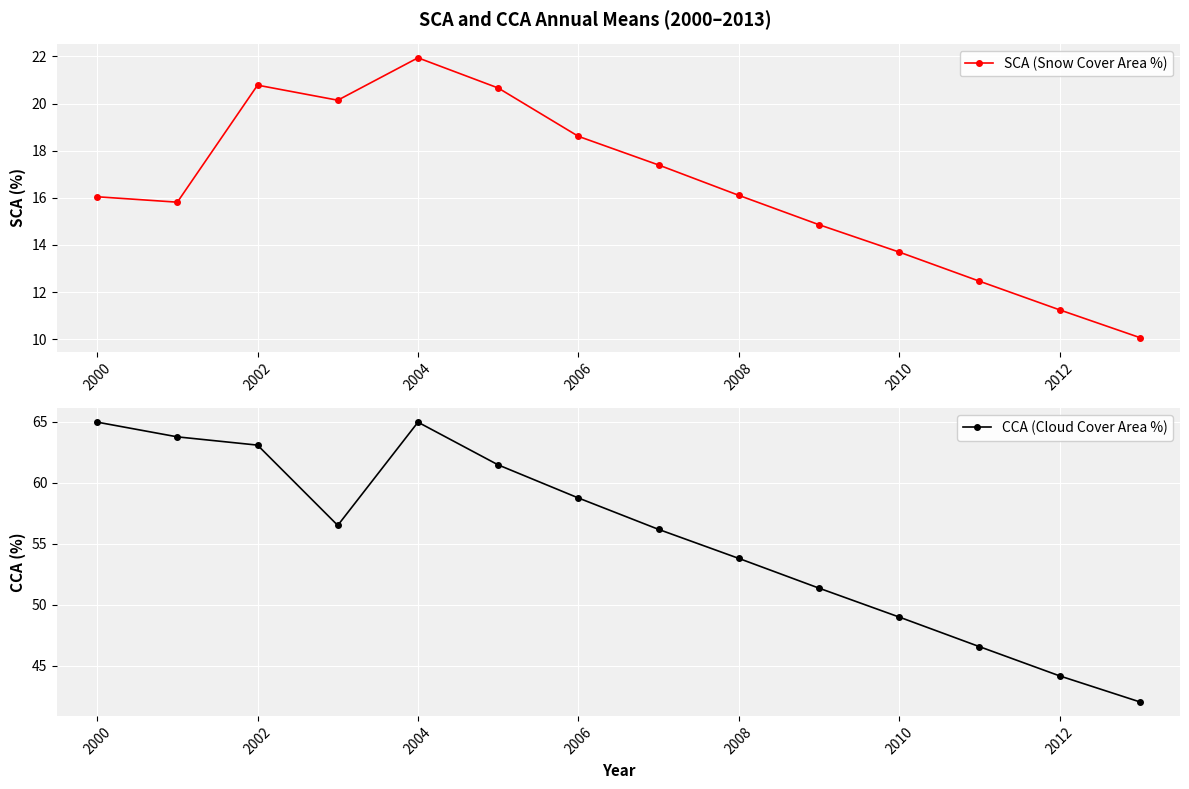

True or false: SCA (Snow Cover Area %) and CCA (Cloud Cover Area %) intersect in this chart.

False